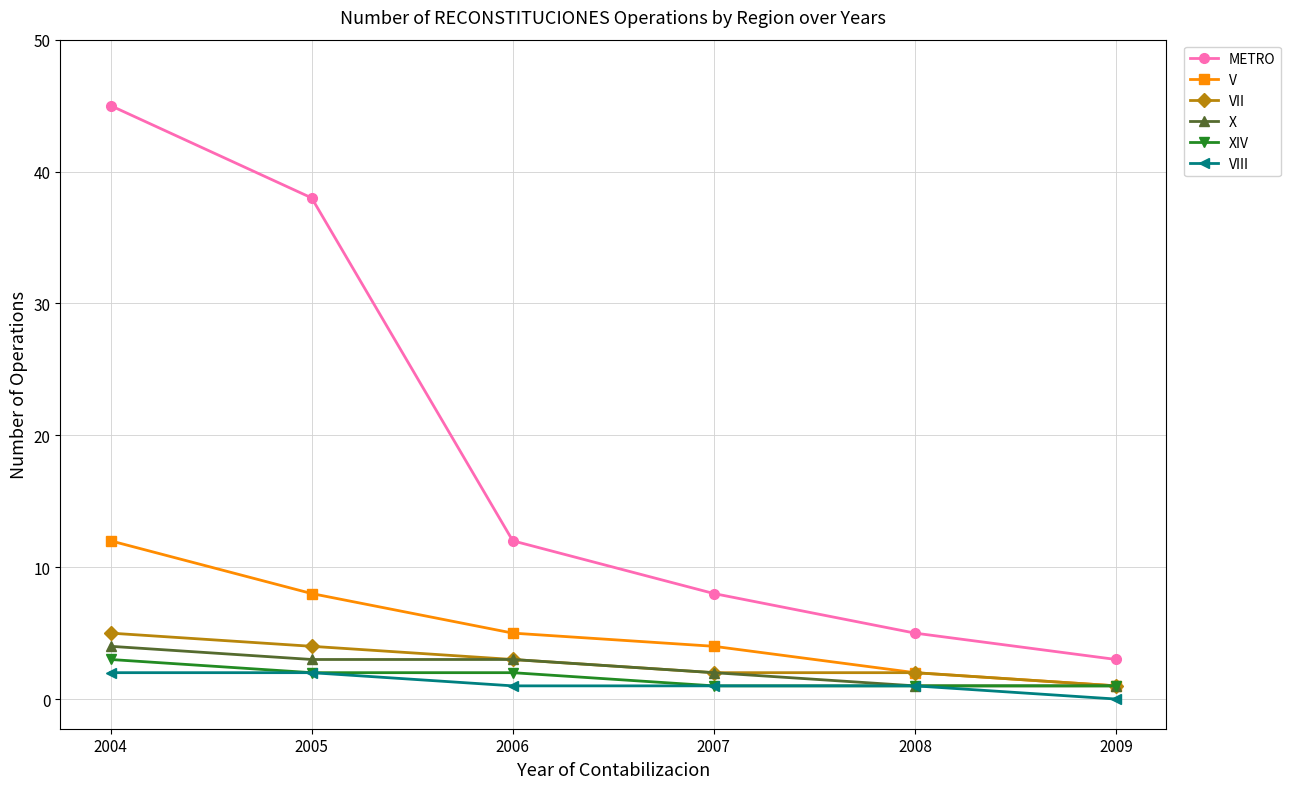

Reading left to right, list all the values displayed in this chart.

METRO: 2004=45	2005=38	2006=12	2007=8	2008=5	2009=3
V: 2004=12	2005=8	2006=5	2007=4	2008=2	2009=1
VII: 2004=5	2005=4	2006=3	2007=2	2008=2	2009=1
X: 2004=4	2005=3	2006=3	2007=2	2008=1	2009=1
XIV: 2004=3	2005=2	2006=2	2007=1	2008=1	2009=1
VIII: 2004=2	2005=2	2006=1	2007=1	2008=1	2009=0